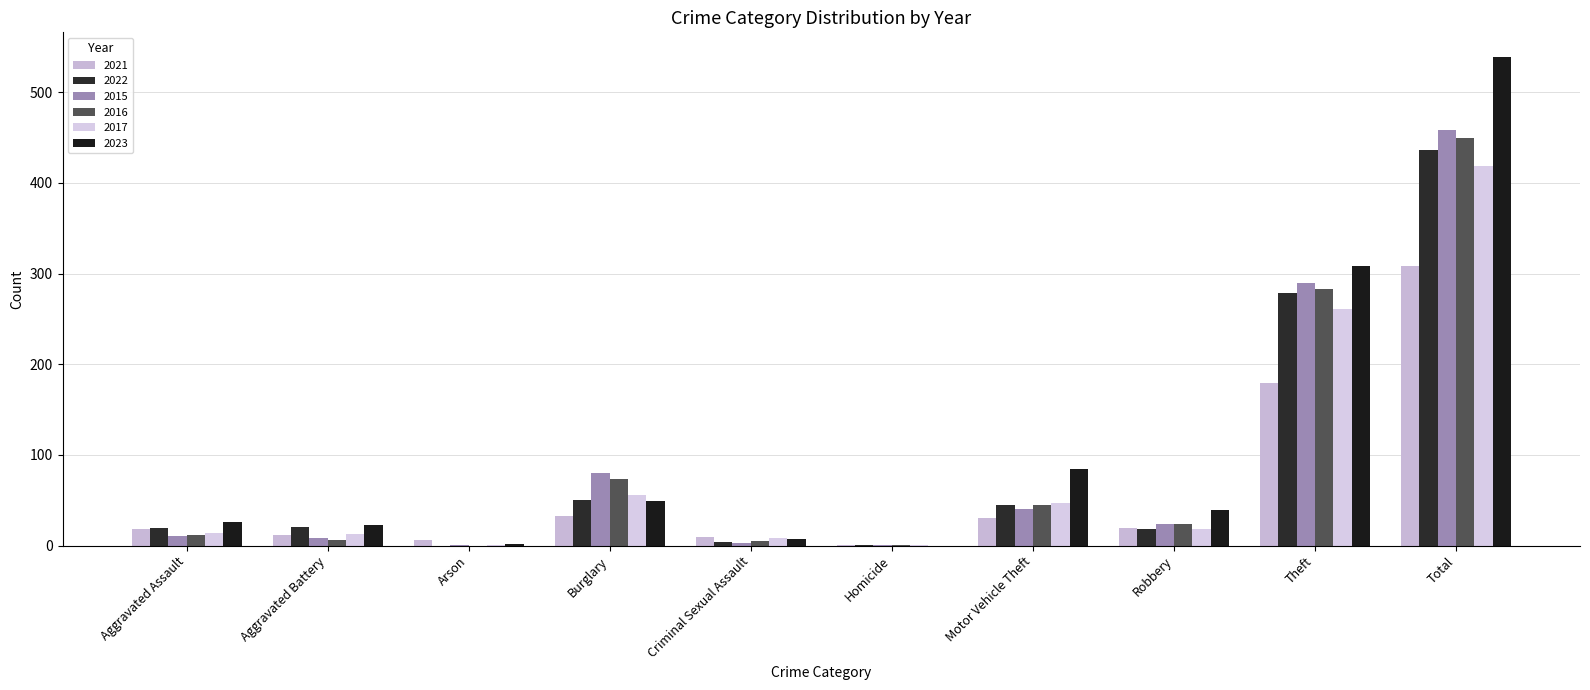

What is the maximum value for 2023?

539